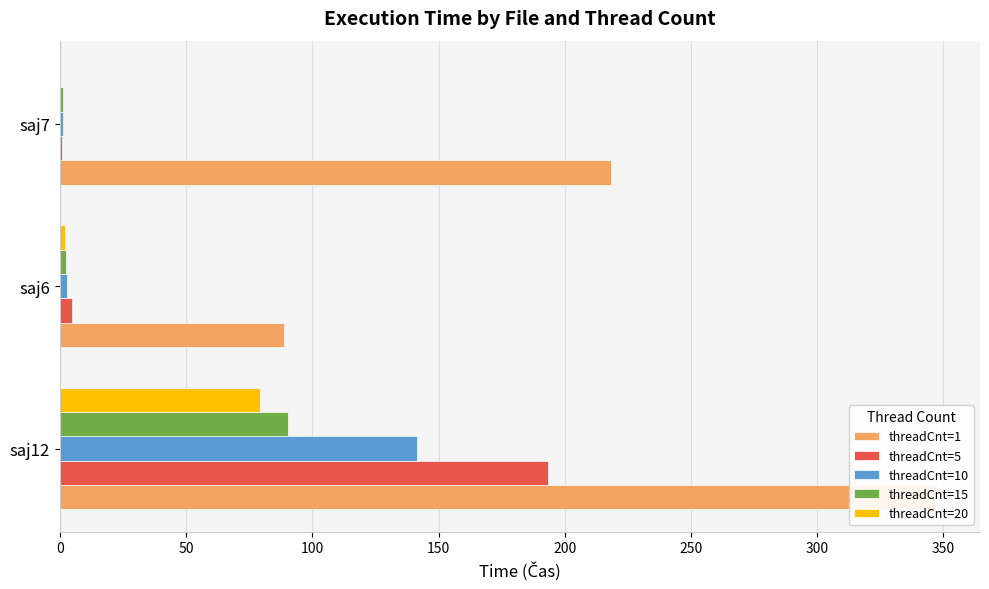

What is the difference between the maximum and minimum values in the threadCnt=10 series?

140.4